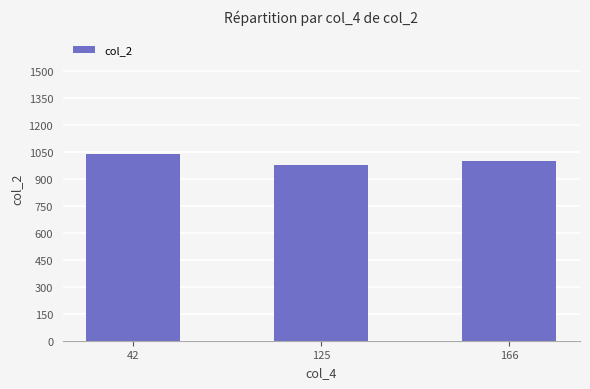

What is the value of the 3rd bar from the left?

1000.0